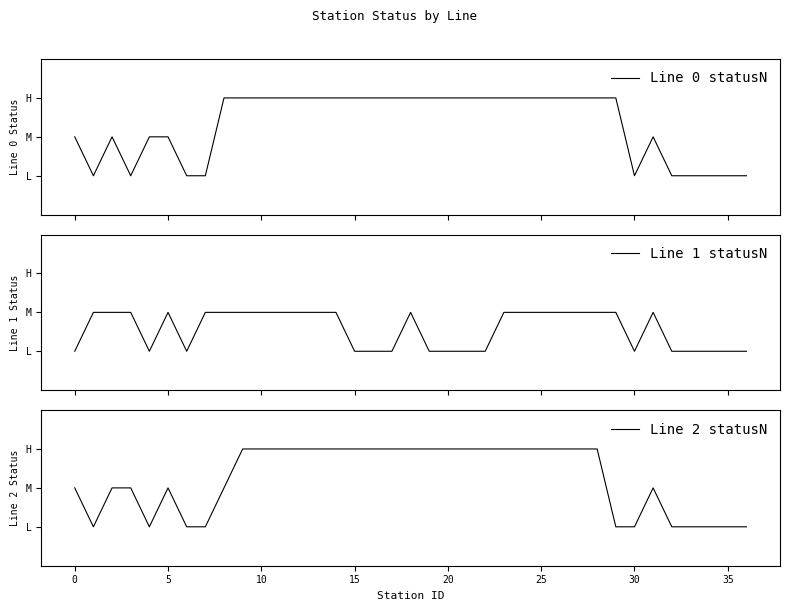

Reading left to right, list all the values displayed in this chart.

Line 0 statusN: 2	1	2	1	2	2	1	1	3	3	3	3	3	3	3	3	3	3	3	3	3	3	3	3	3	3	3	3	3	3	1	2	1	1	1	1	1
Line 1 statusN: 1	2	2	2	1	2	1	2	2	2	2	2	2	2	2	1	1	1	2	1	1	1	1	2	2	2	2	2	2	2	1	2	1	1	1	1	1
Line 2 statusN: 2	1	2	2	1	2	1	1	2	3	3	3	3	3	3	3	3	3	3	3	3	3	3	3	3	3	3	3	3	1	1	2	1	1	1	1	1